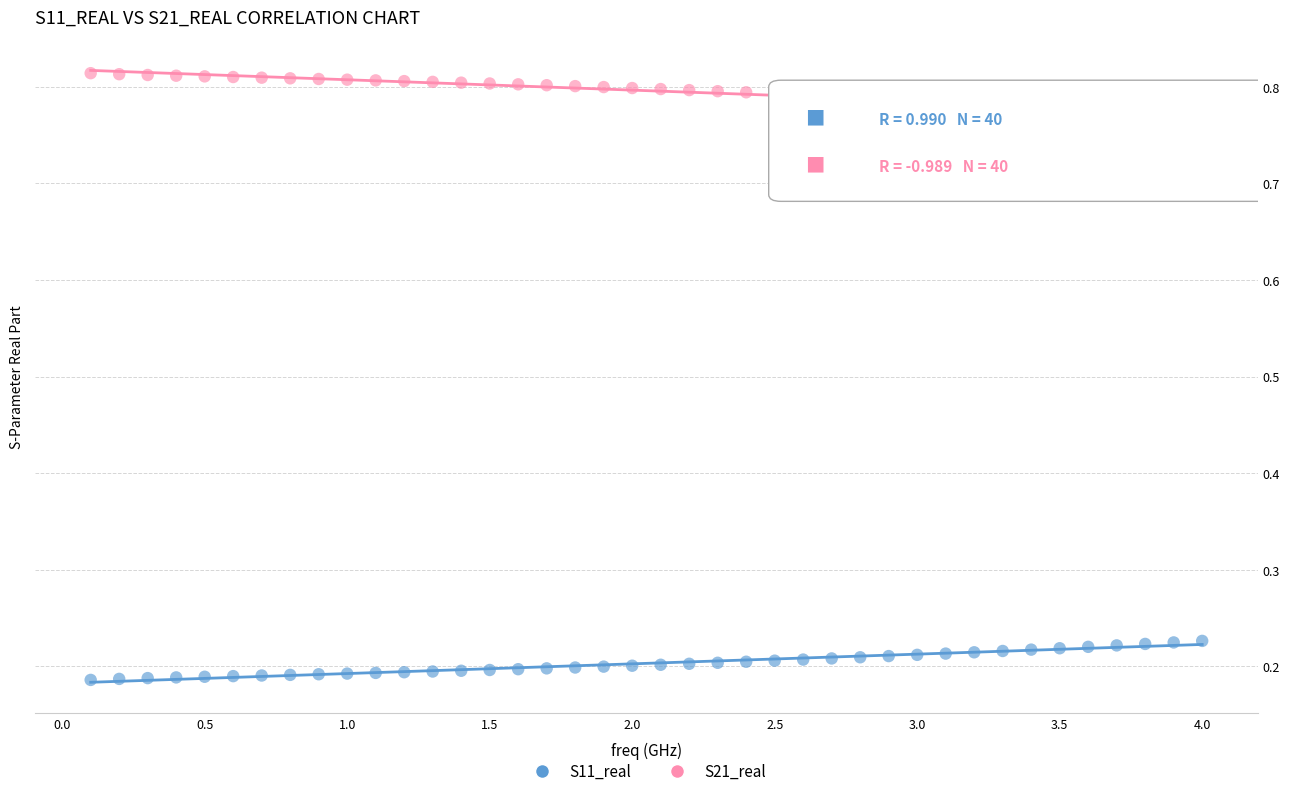

Across all data points, what is the range of X values (max minus min)?

3.9